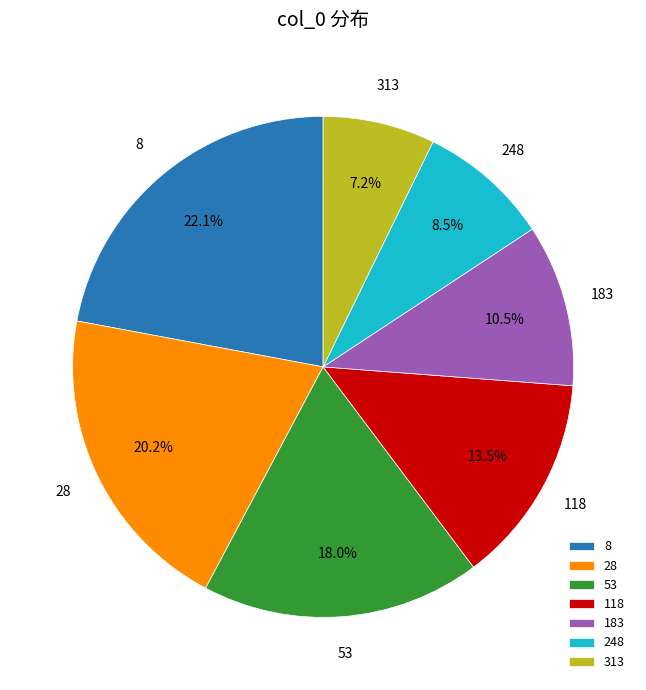

How many slices are in this pie chart?

7